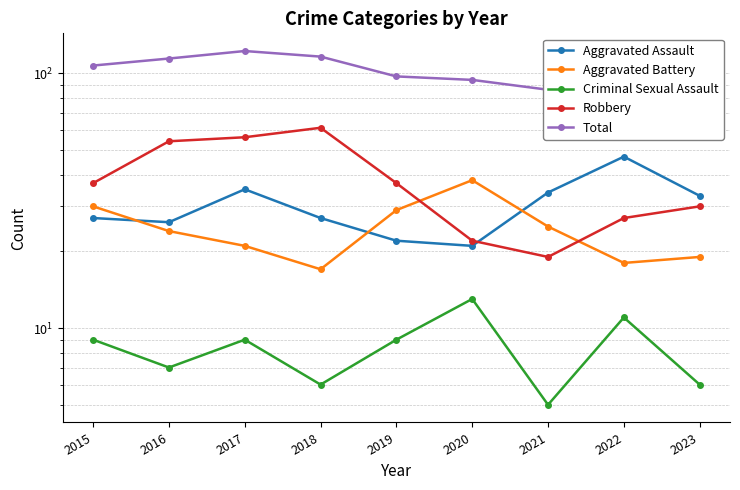

Does the chart have visible grid lines?

Yes